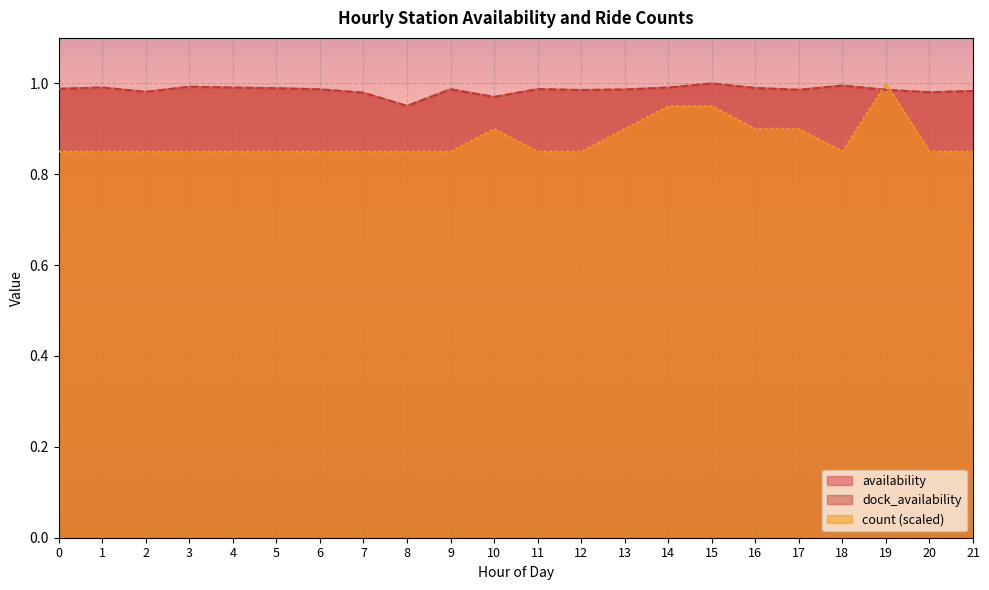

At how many categories does at least one series exceed 0?

22